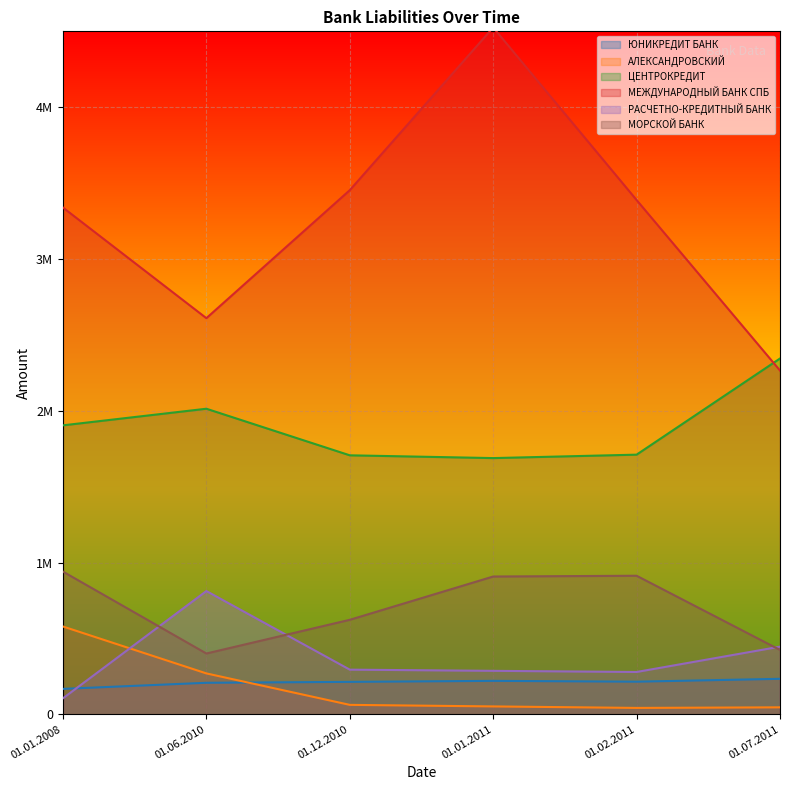

In ЮНИКРЕДИТ БАНК, how many points are lower than both neighbors (excluding endpoints)?

1